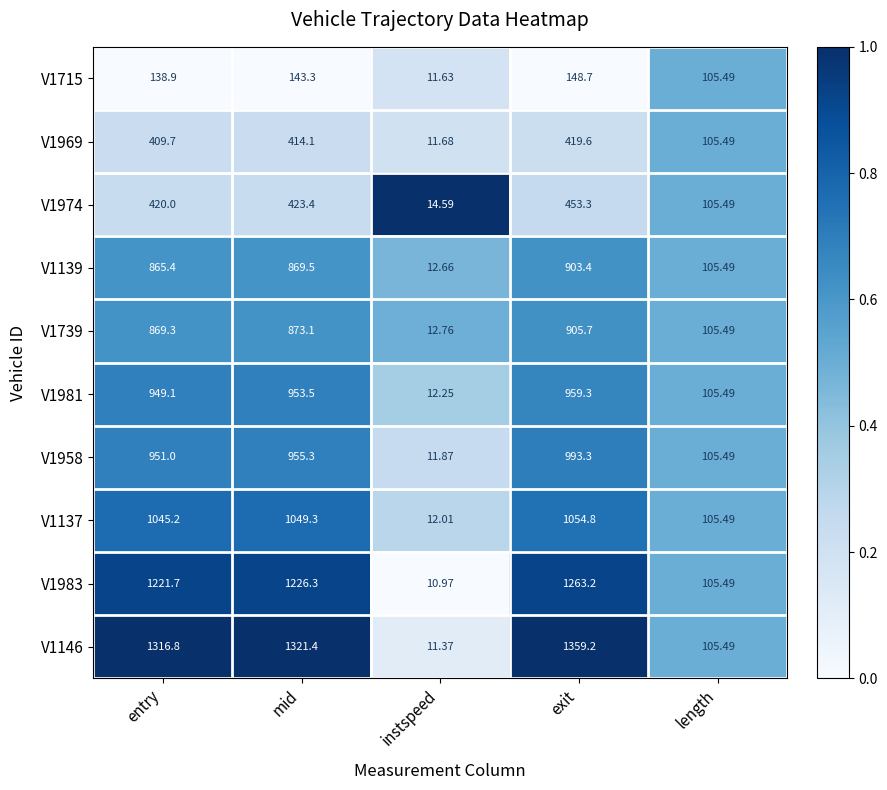

Which category has the lowest value in the V1983 series?

instspeed